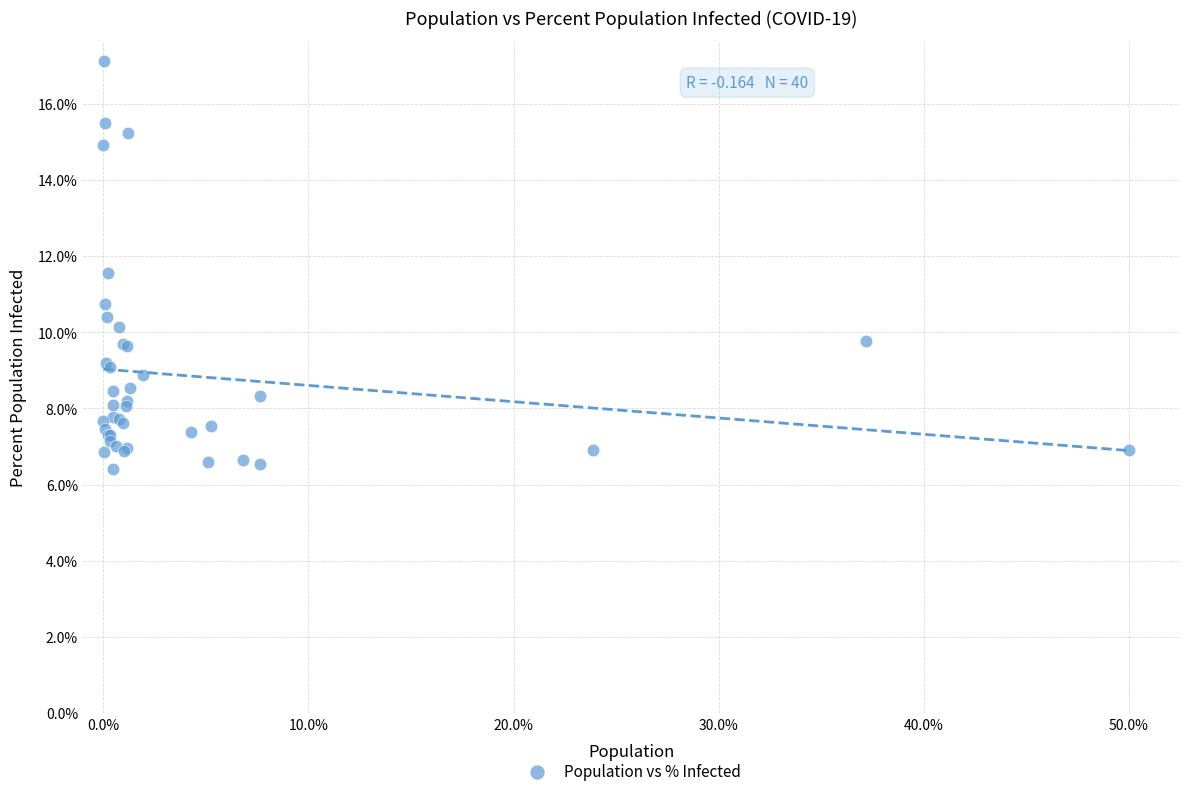

What Y value in the scatter plot is closest to 11?

10.7